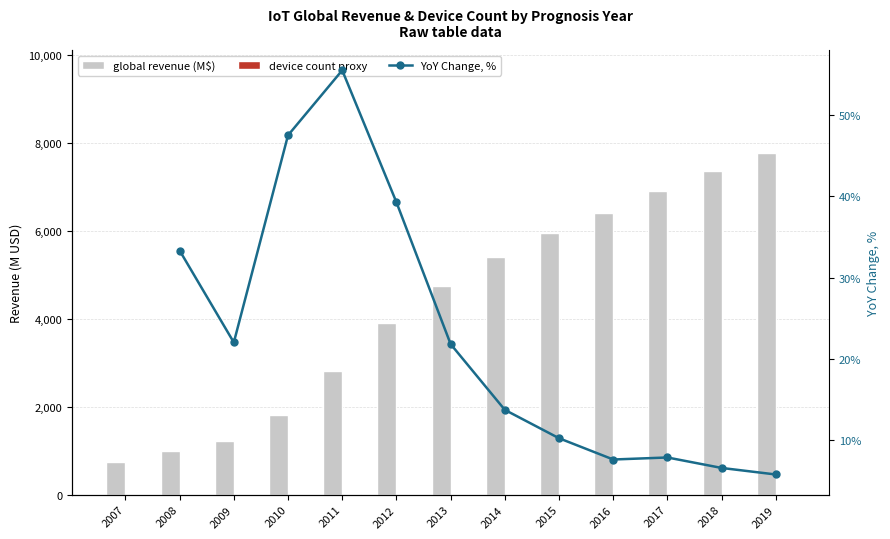

The value at 2008 is 563. True or false?

False